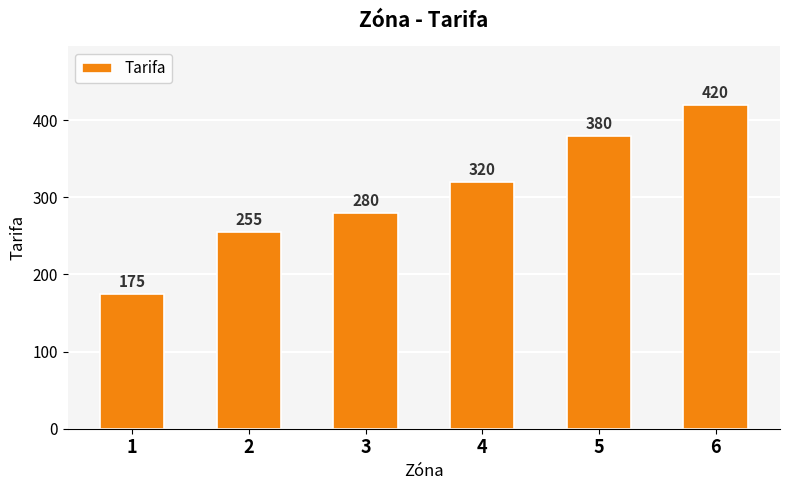

What is the average value?

305